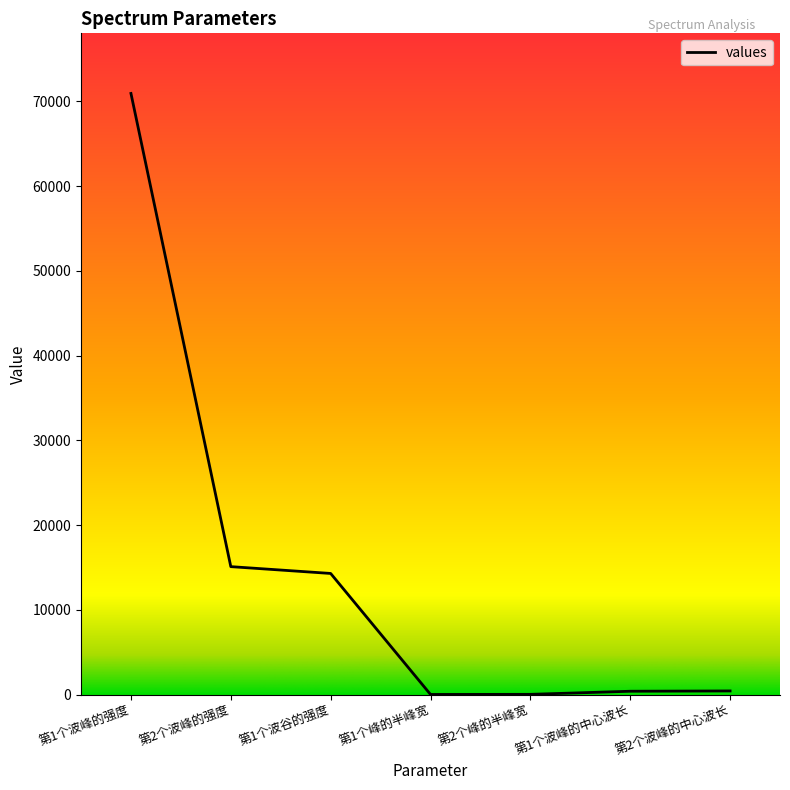

What is the average value?

14461.2